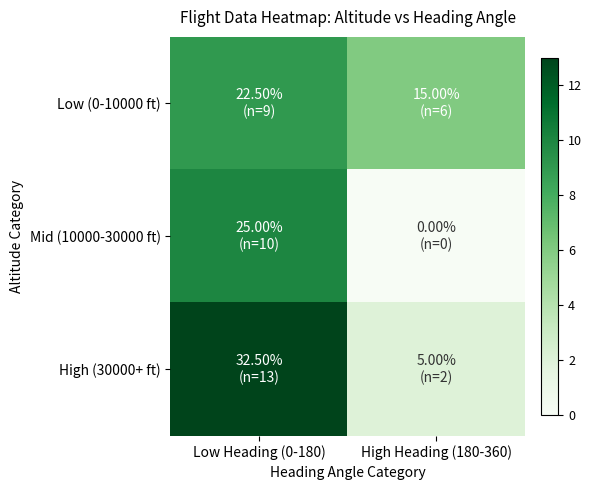

Which series changed the most between Low Heading (0-180) and High Heading (180-360)?

High (30000+ ft)